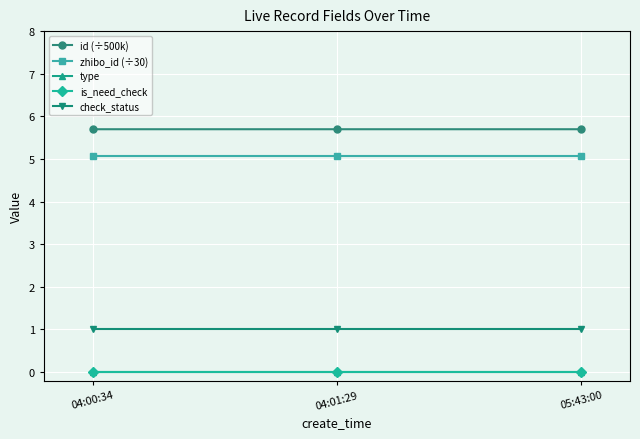

Reading left to right, extract all data points from this chart.

id (÷500k): 5.7	5.7	5.7
zhibo_id (÷30): 5.1	5.1	5.1
type: 0.0	0.0	0.0
is_need_check: 0.0	0.0	0.0
check_status: 1.0	1.0	1.0